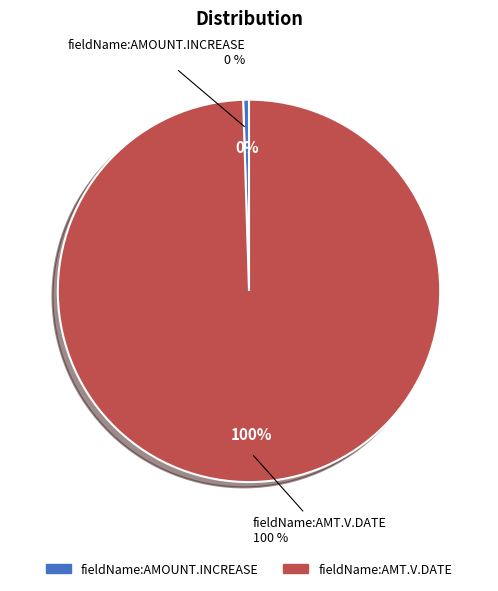

What percentage do fieldName:AMOUNT.INCREASE and fieldName:AMT.V.DATE together represent?

100.0%